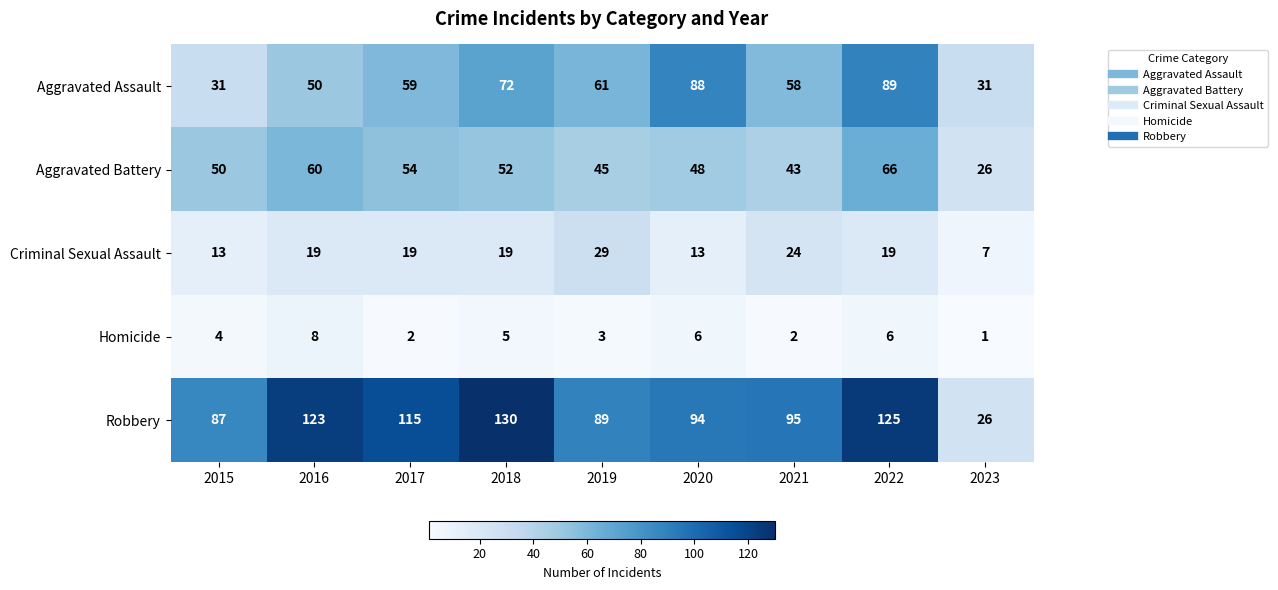

What is the maximum value for Aggravated Assault?

89